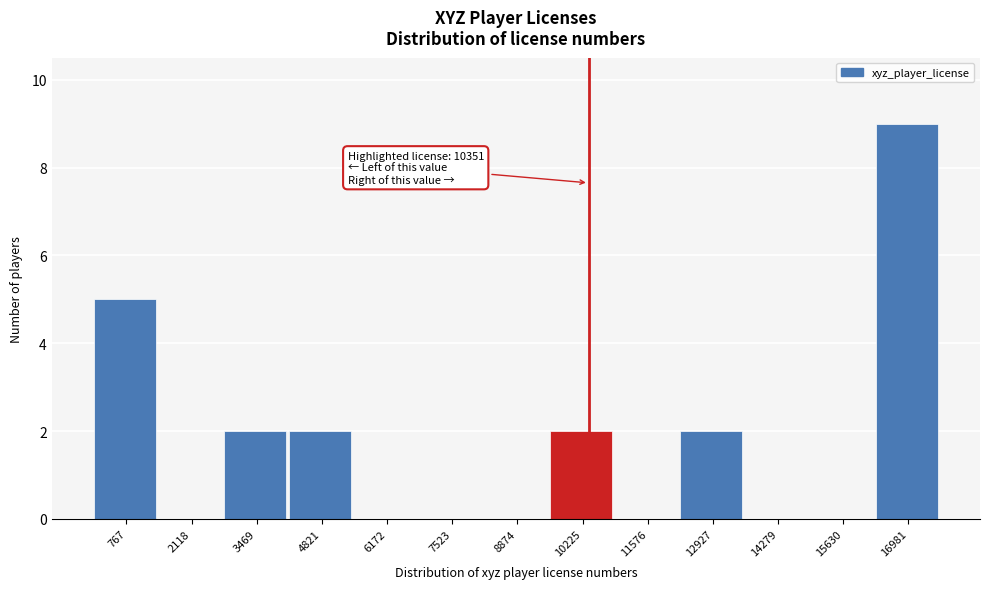

Which range on the x-axis has the tallest bar?

16400 to 17600